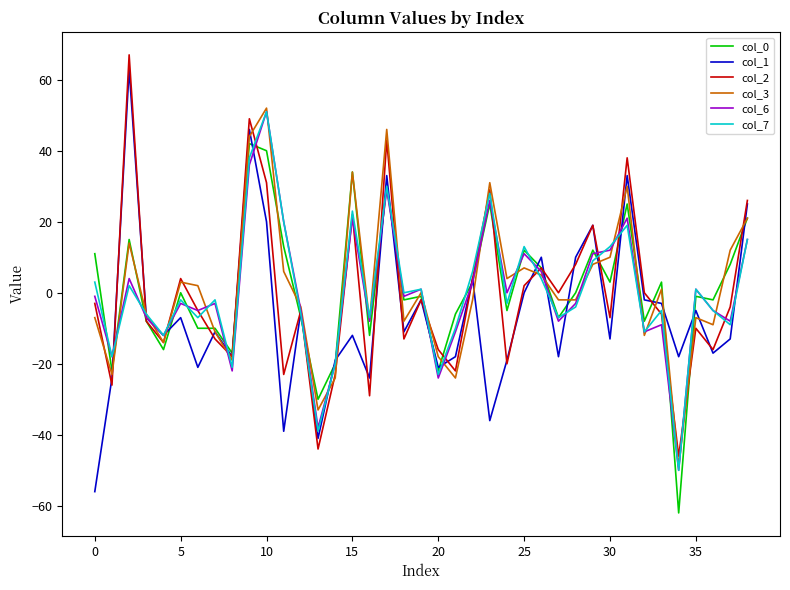

What is the greatest value displayed?

67